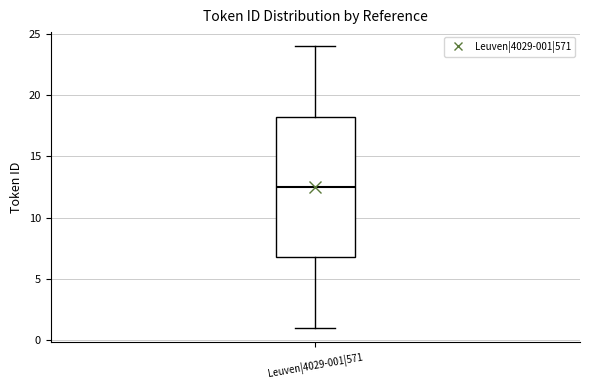

Transcribe this box plot: give where the median line is, the range the box spans, and where the two whiskers end, as read against the y-axis. The values are not printed on the chart, so give them approximately, as read against the axis.

median 12.5, box 7.0 to 18.5, whiskers 1.0 to 24.0